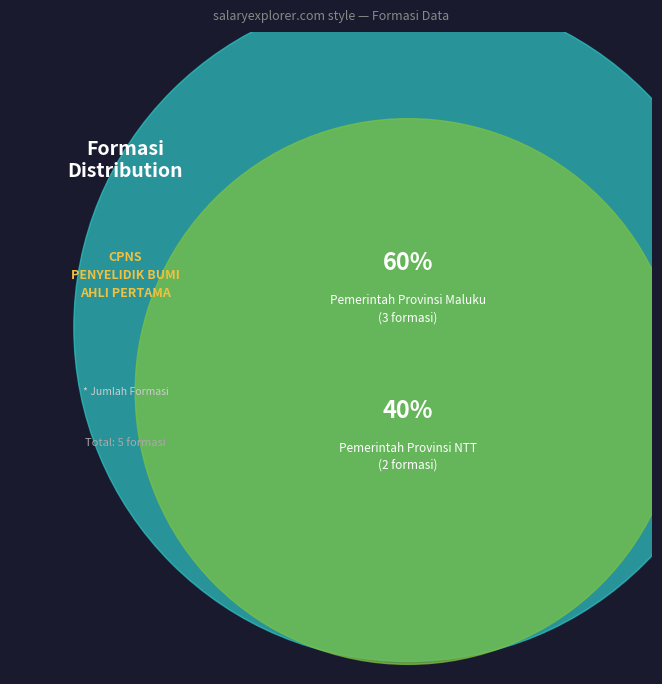

True or false: Pemerintah Provinsi Maluku accounts for 60% of the total.

True